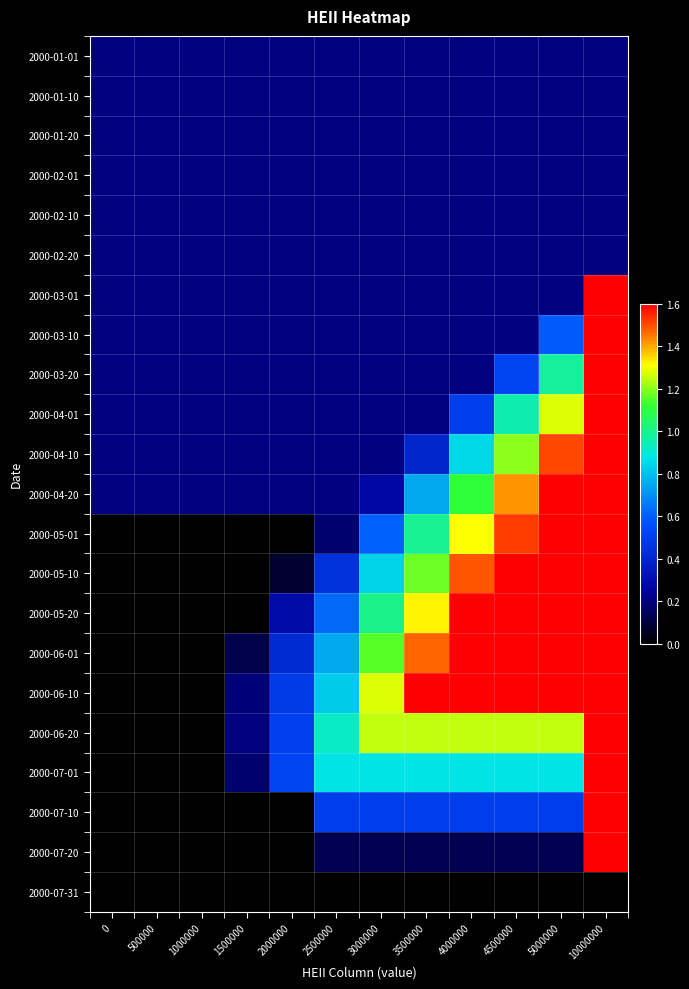

Between 2000000 and 5000000, which series saw the biggest shift?

2000-05-01